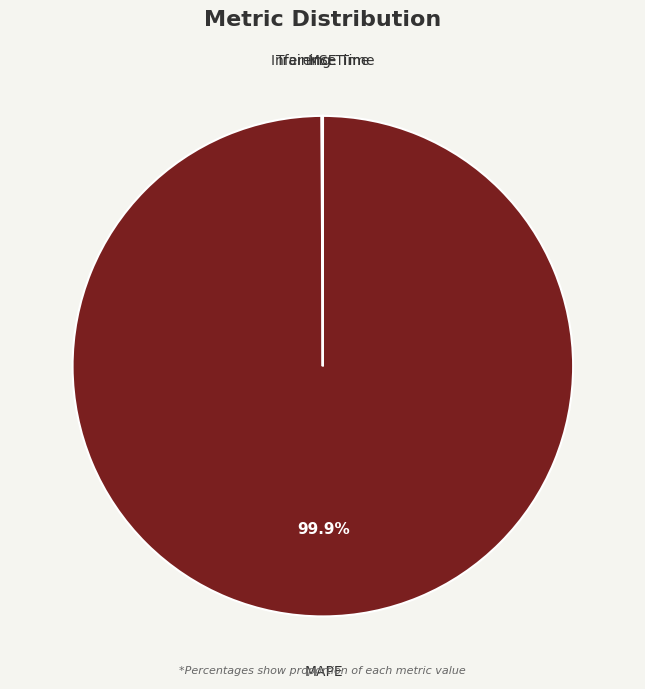

What is the largest slice in the pie chart?

MAPE